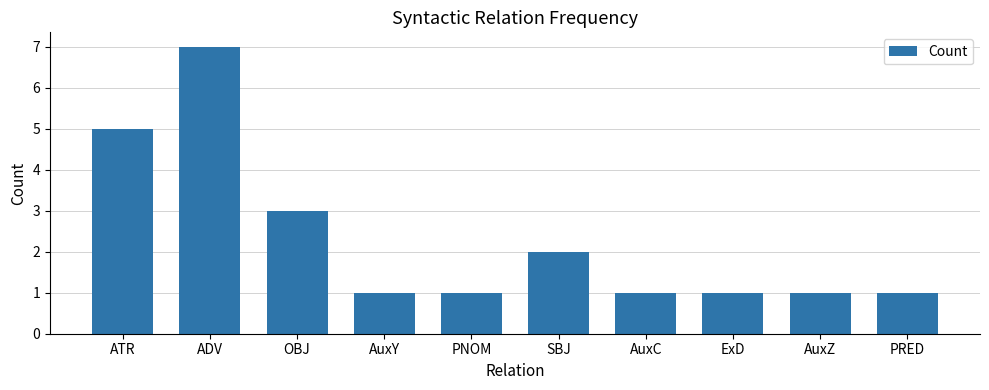

What position from the left is ExD?

8